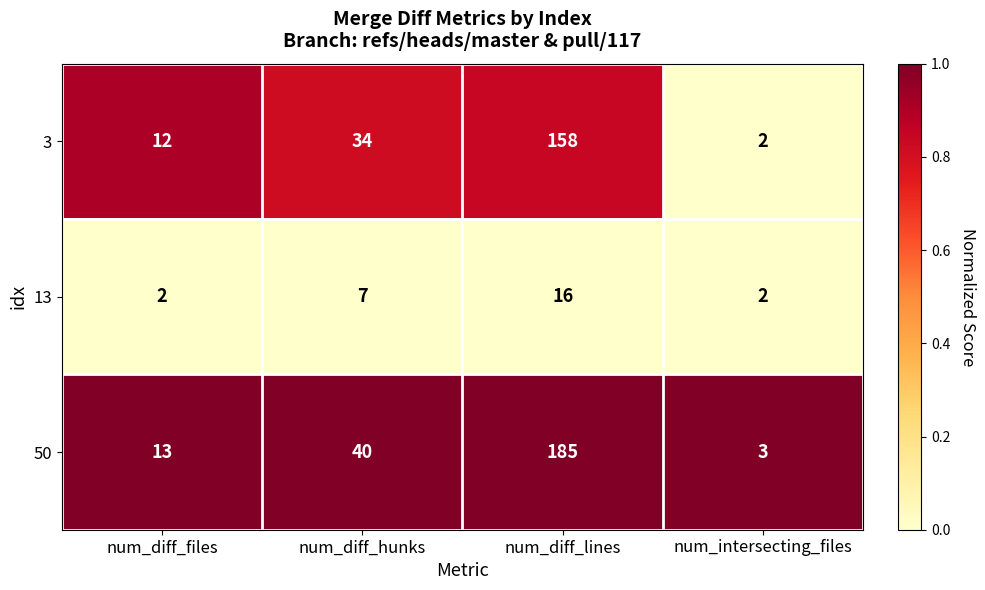

Rank the series by their maximum value, from lowest to highest.

13, 3, 50